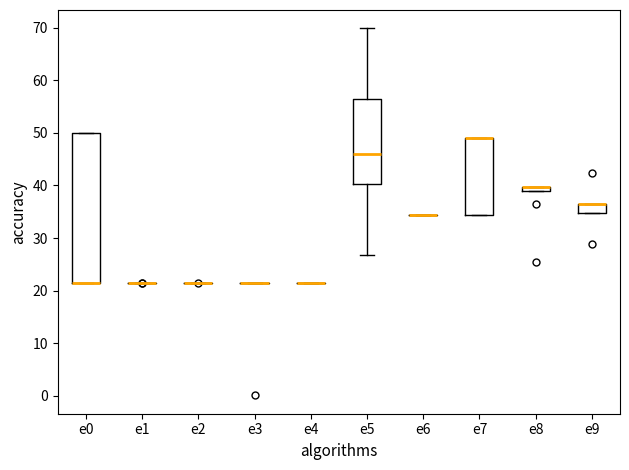

Which box is the tallest, from its lower edge to its upper edge?

e0